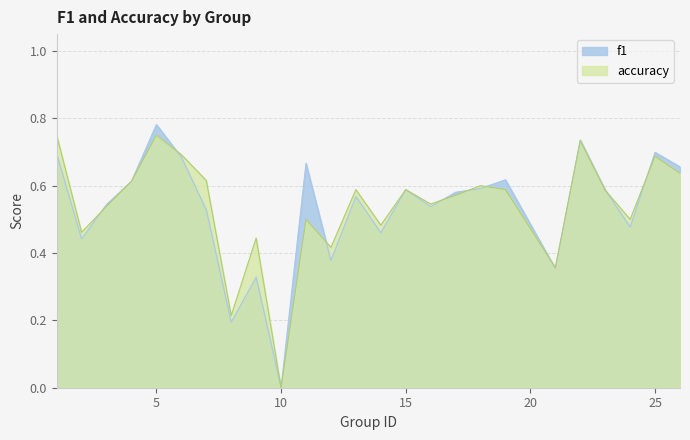

What is the average value of the accuracy series?

0.5